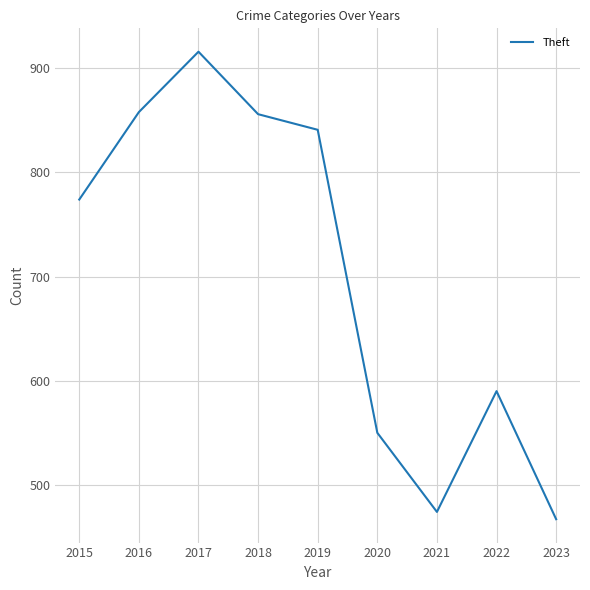

Is this an area chart (filled region under the line)?

No